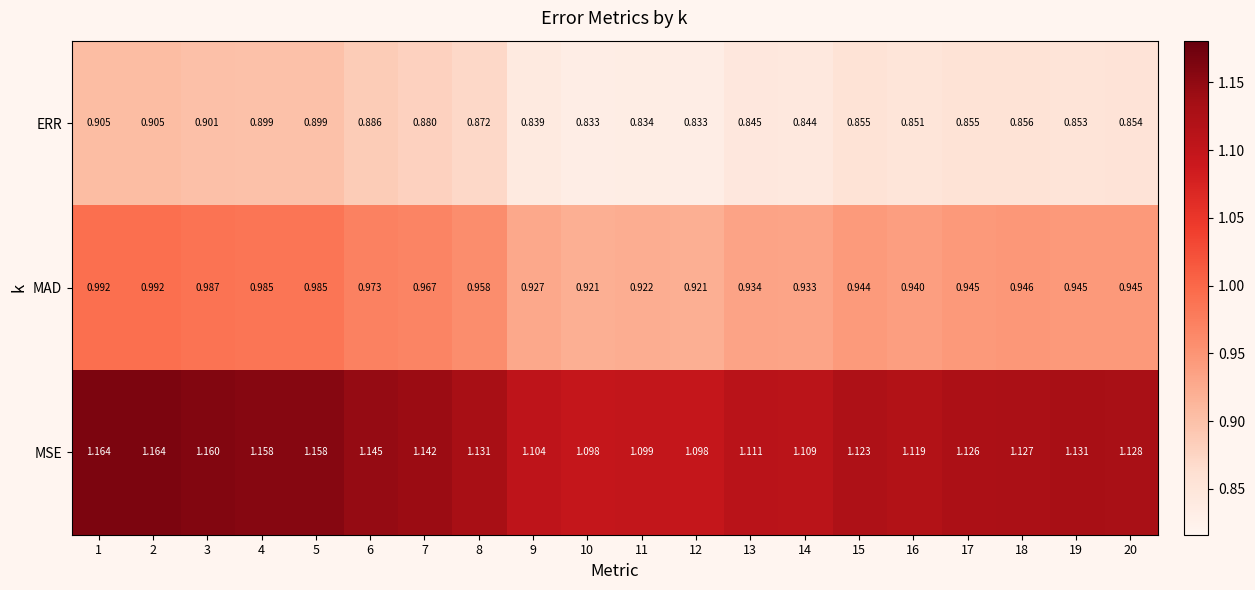

Which series has the largest total across all categories?

MSE